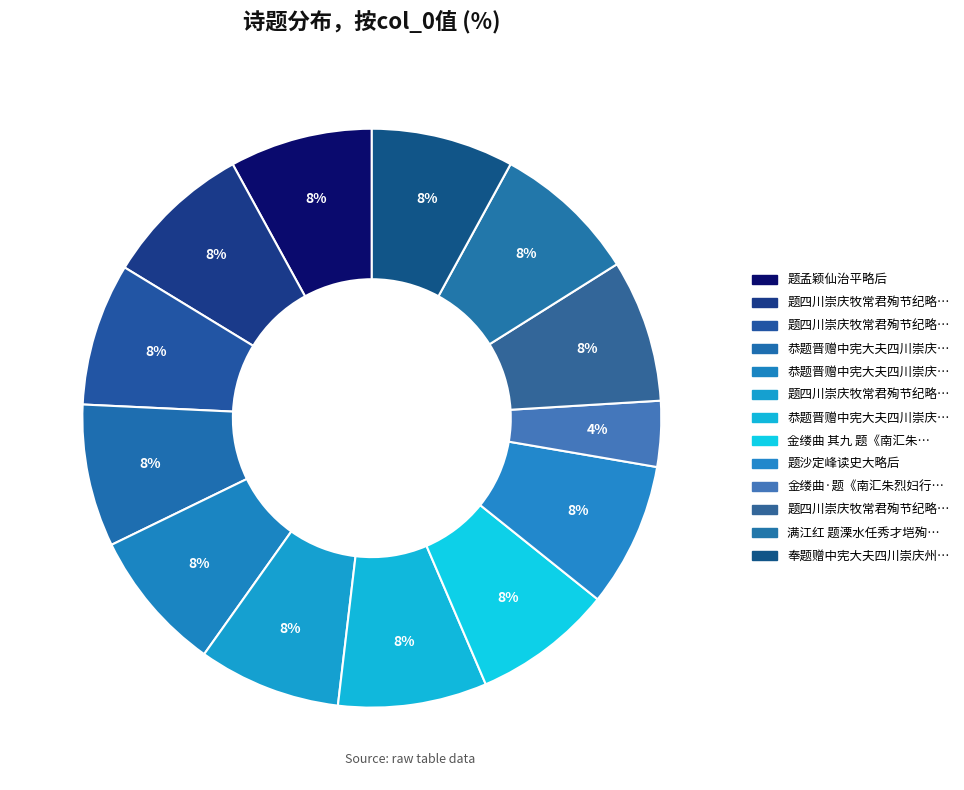

How many segments does this pie chart have?

13